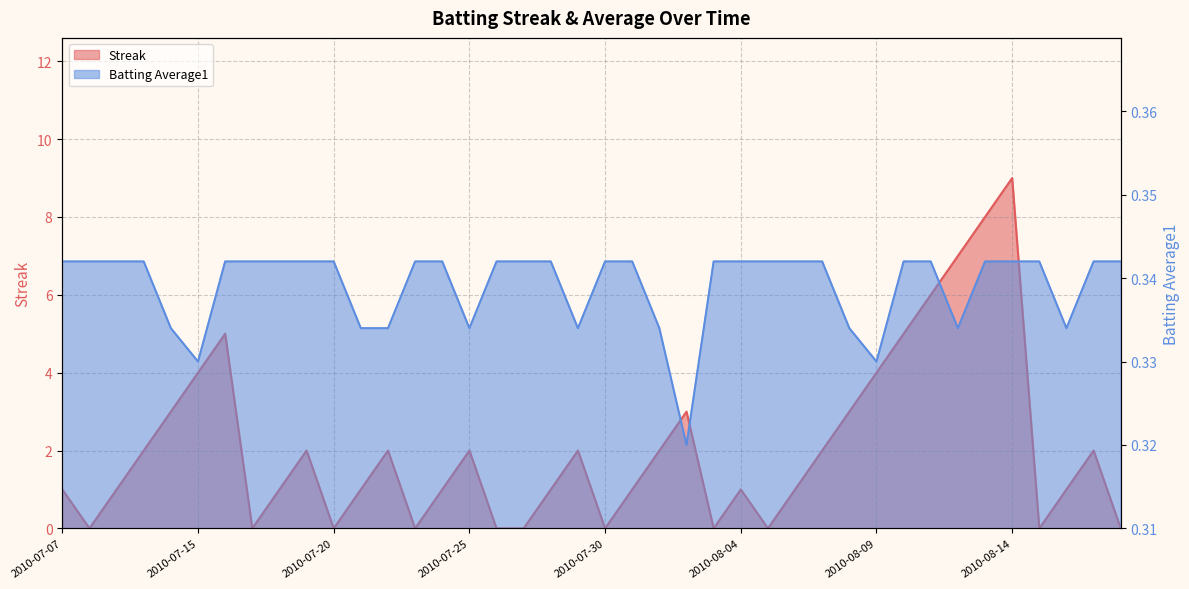

Is it true that Streak equals 9.1 at 2010-08-11?

False